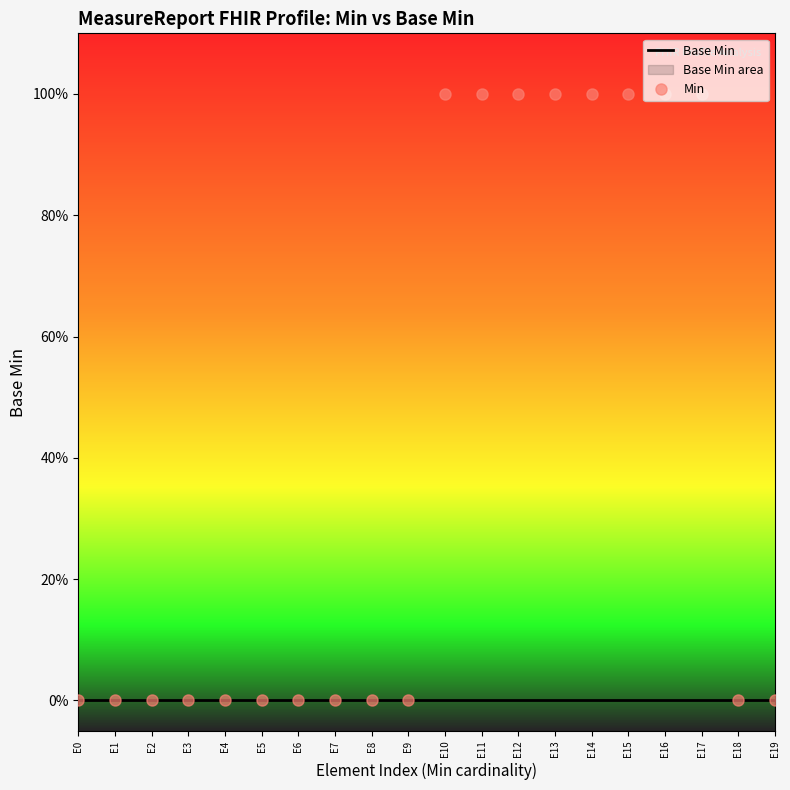

How many values in Min are above zero?

8